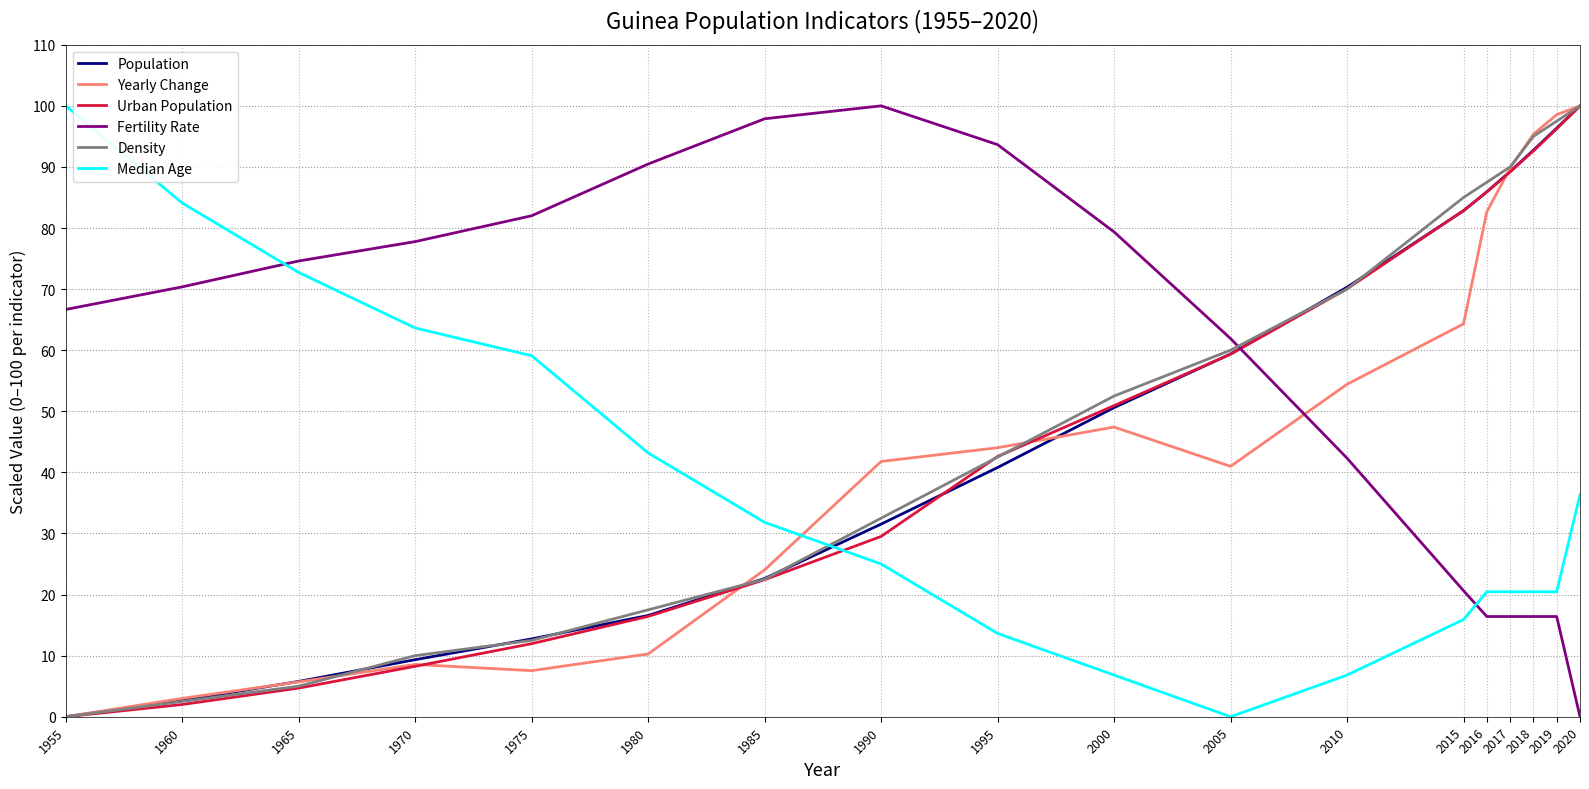

After their last crossing, which series has the higher values: Density or Fertility Rate?

Density